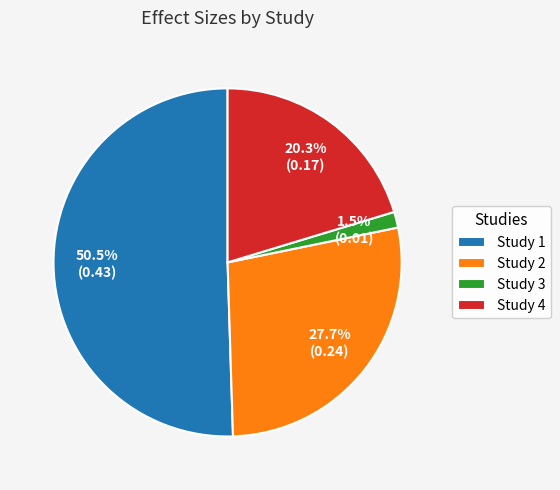

Rank the categories by value from highest to lowest.

Study 1, Study 2, Study 4, Study 3